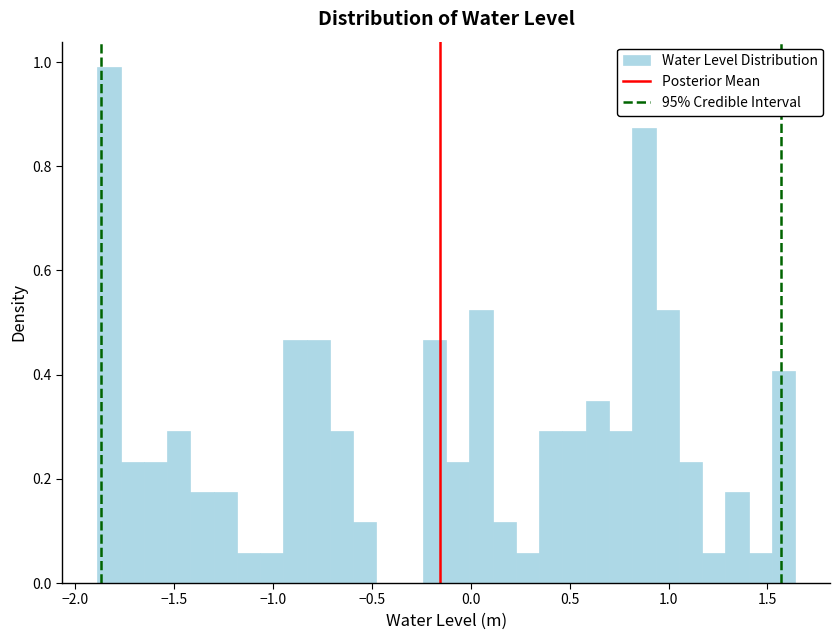

Read against the x-axis, roughly where is the centre of the tallest bar?

-1.85